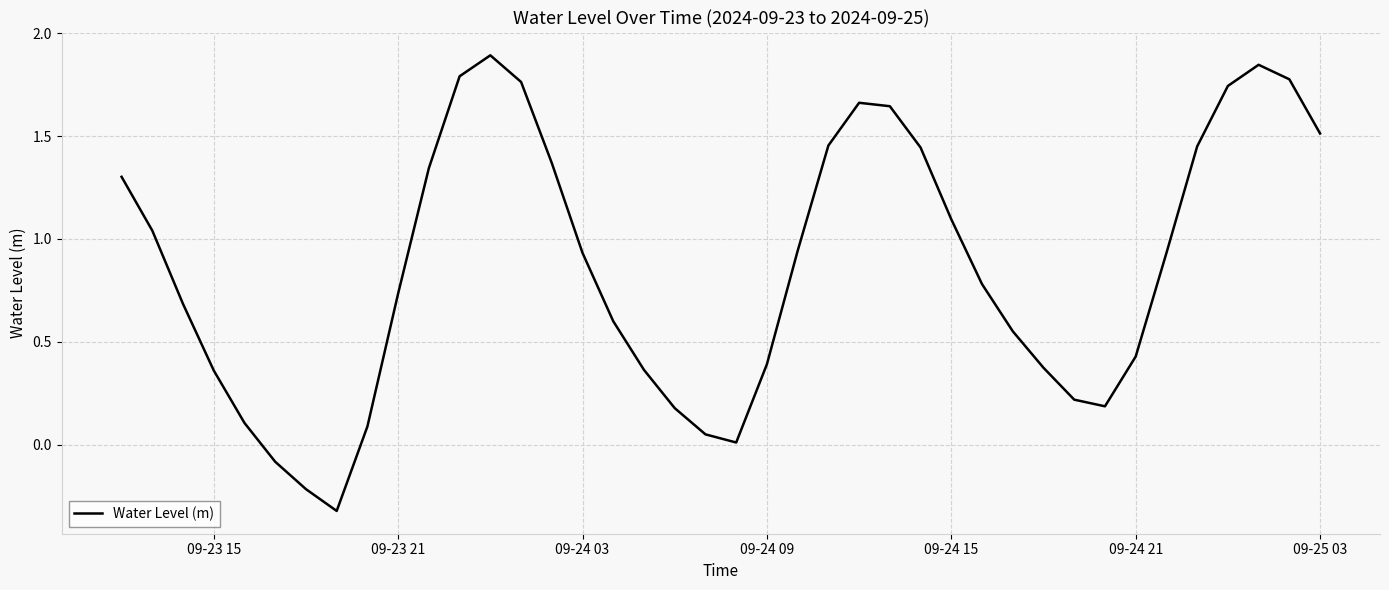

What is the greatest value displayed?

1.9